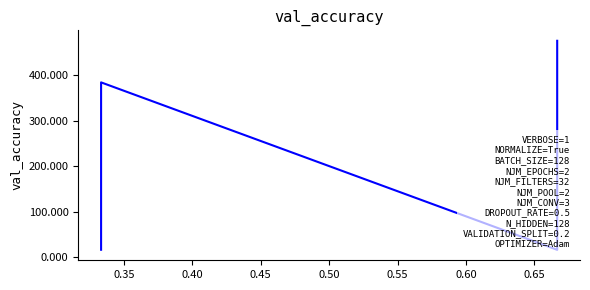

What is the label of the 7th point from the left?

0.60